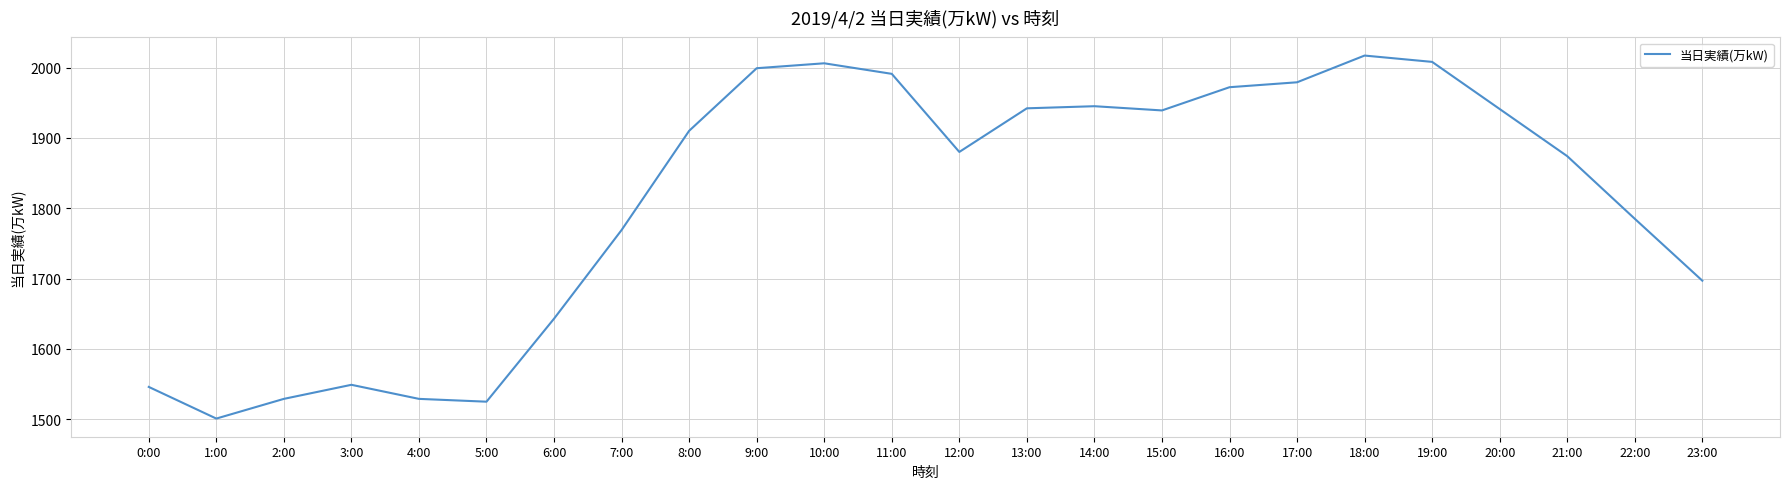

What is the difference between the values at 3:00 and 11:00?

442